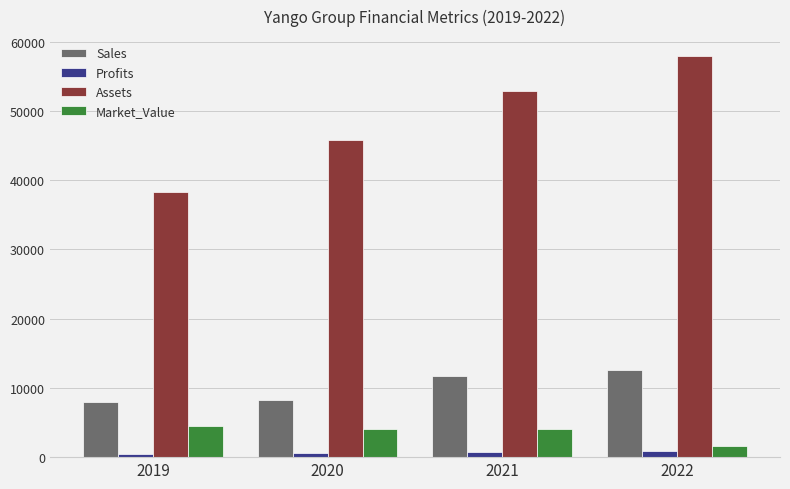

What is the average value of the Market_Value series?

3556.8